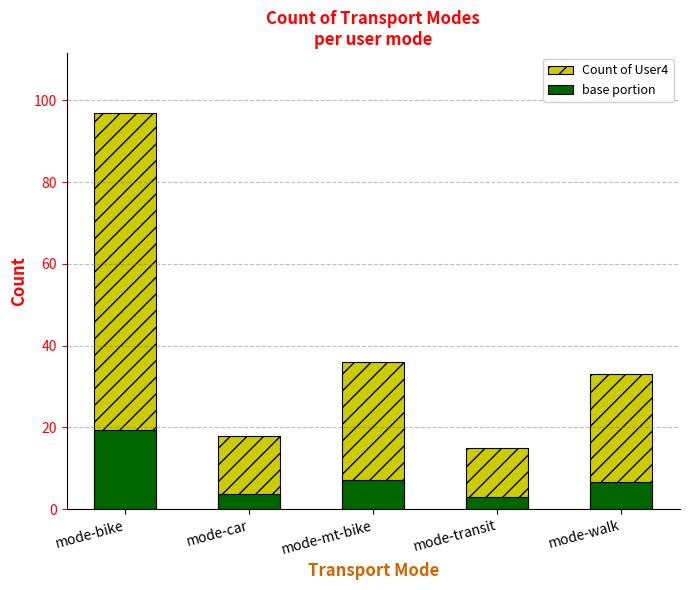

At which category is the sum across all series the highest?

mode-bike